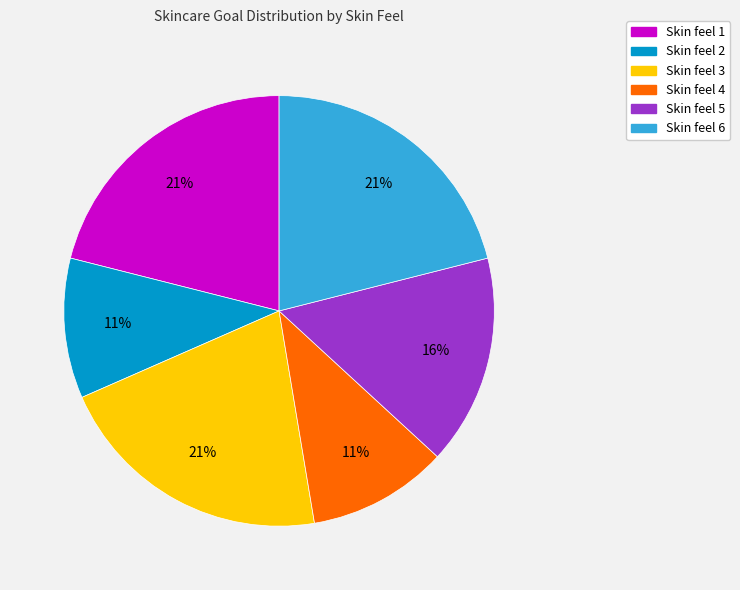

What is the ratio of the value at Skin feel 4 to the value at Skin feel 3?

0.5